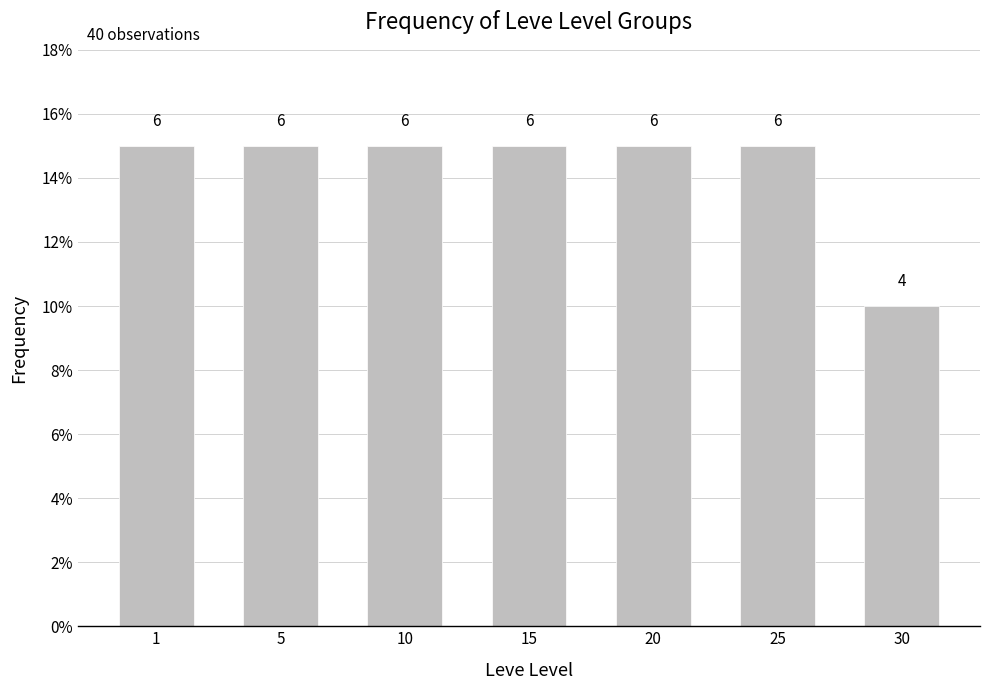

What is the minimum value shown in the chart?

0.1